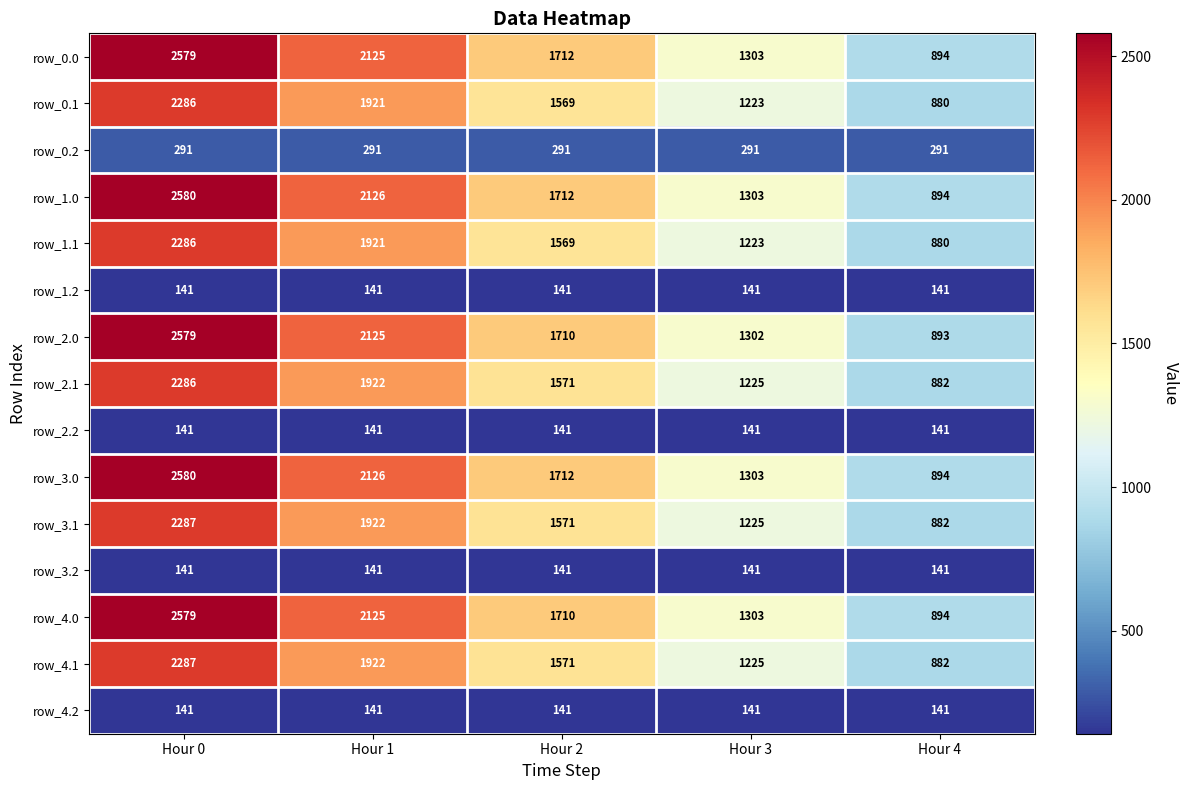

What is the difference between the highest and lowest values at Hour 1?

1985